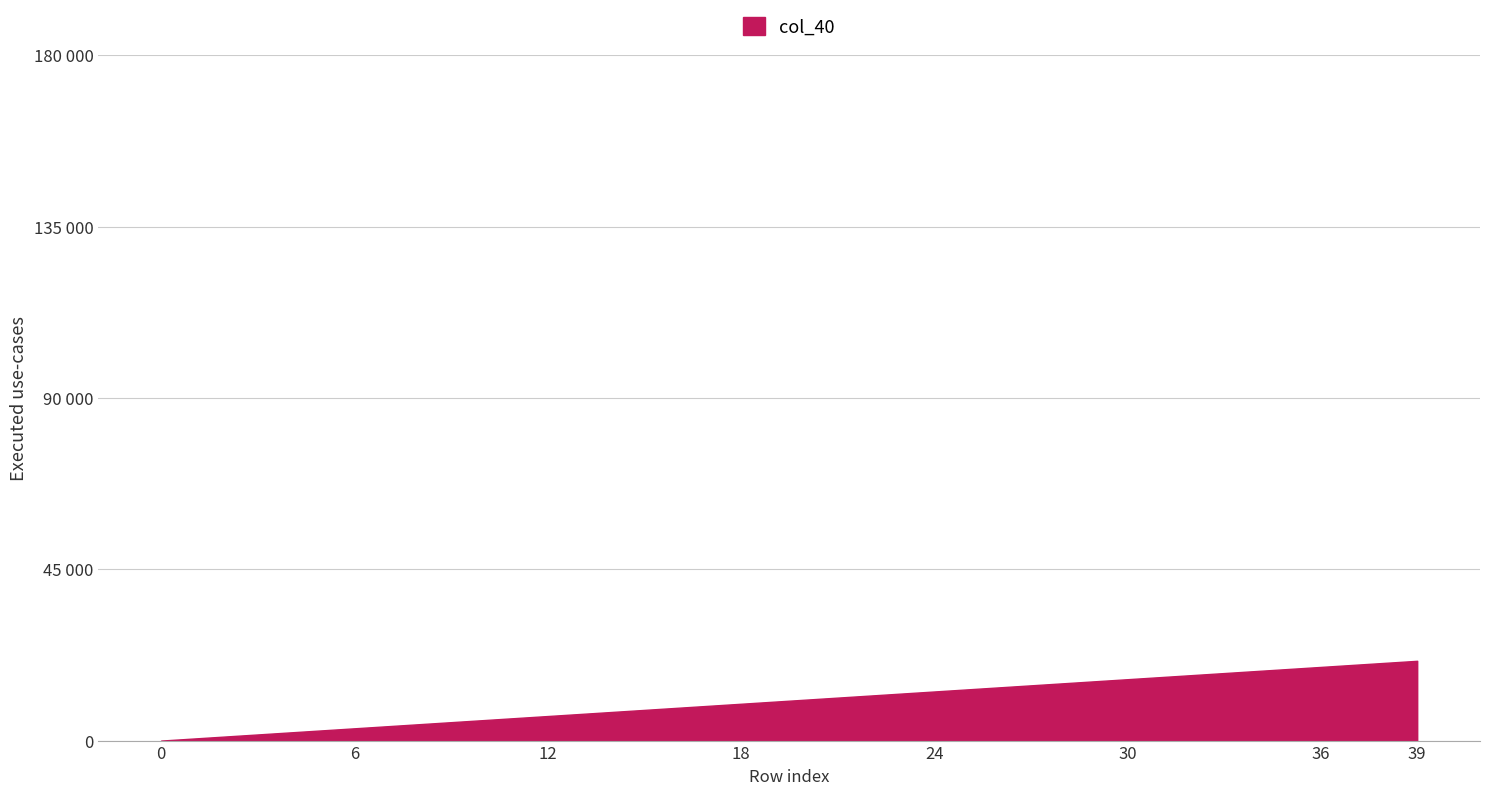

Rank the categories by value from highest to lowest.

39, 38, 37, 36, 35, 34, 33, 32, 31, 30, 29, 28, 27, 26, 25, 24, 23, 22, 21, 20, 19, 18, 17, 16, 15, 14, 13, 12, 11, 10, 9, 8, 7, 6, 5, 4, 3, 2, 1, 0